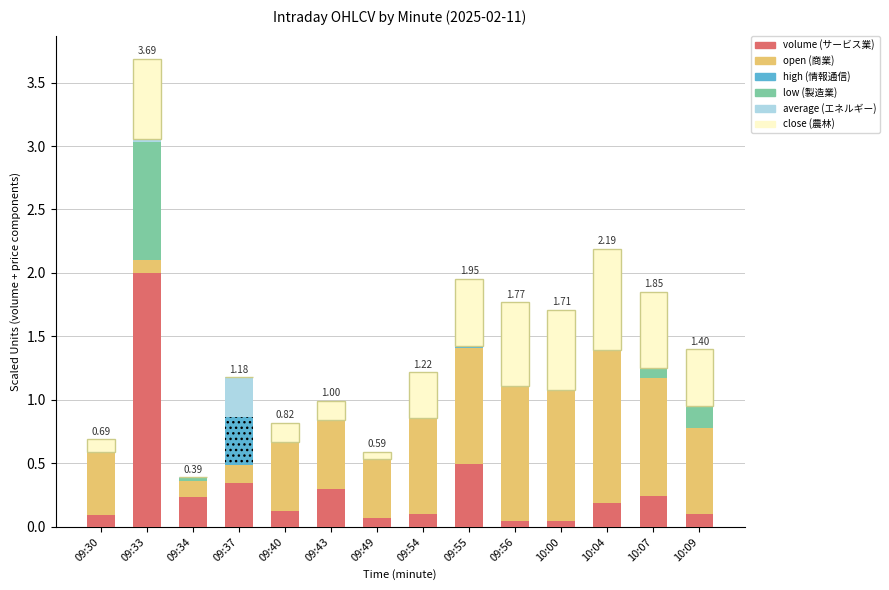

At which category is the sum across all series the highest?

09:33